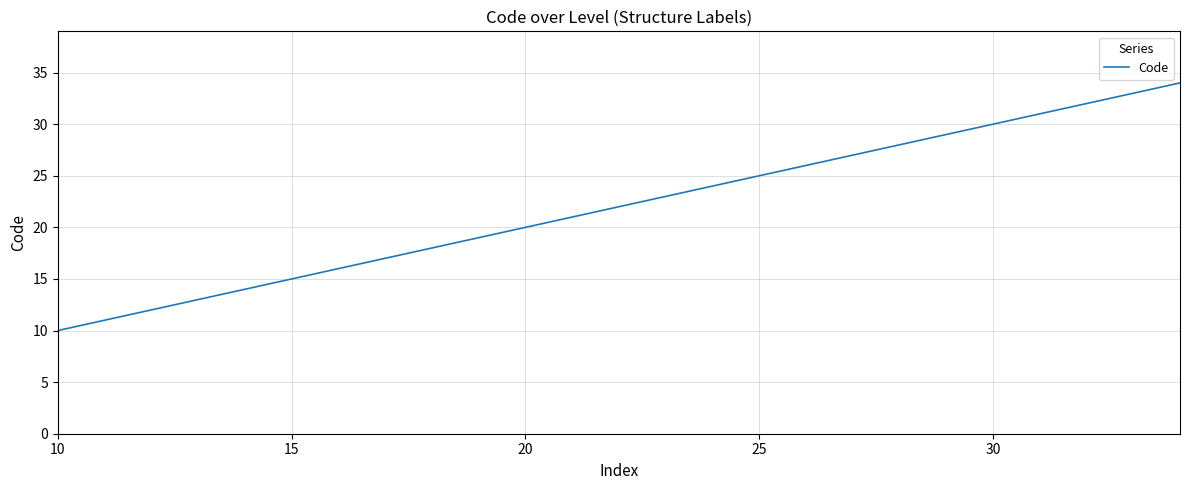

Is this an area chart (filled region under the line)?

No